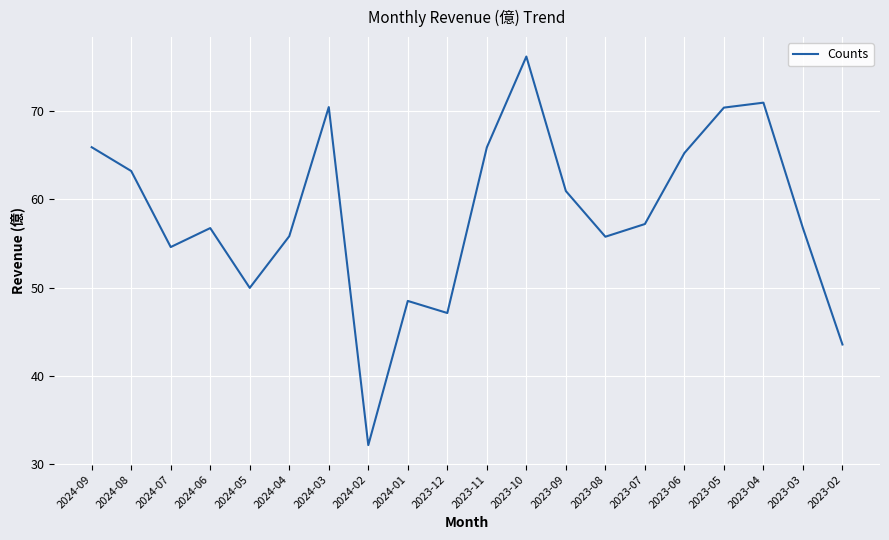

Where is the first local minimum?

2024-07